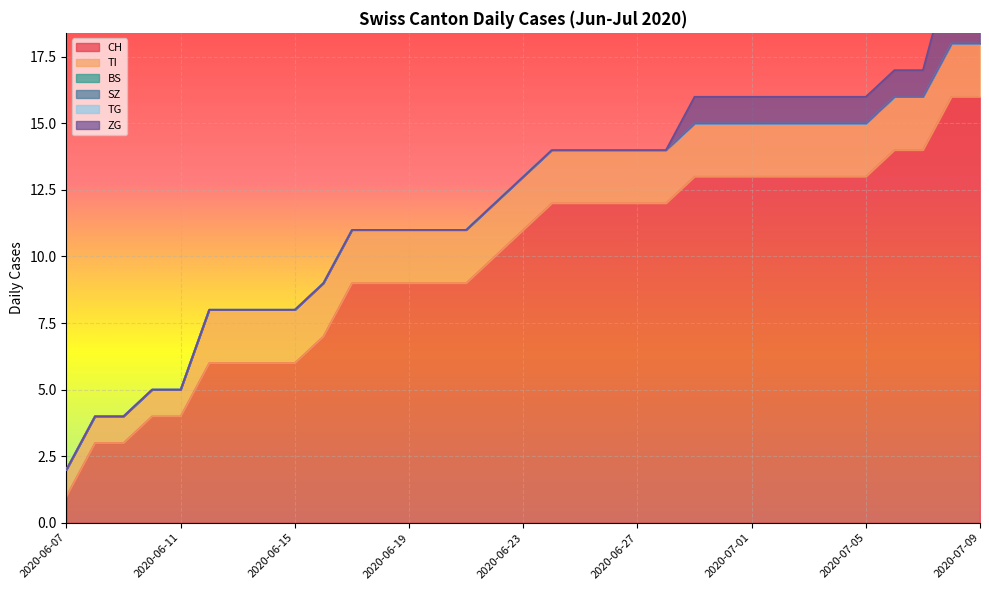

True or false: CH has a value of 2 at 2020-06-18.

False